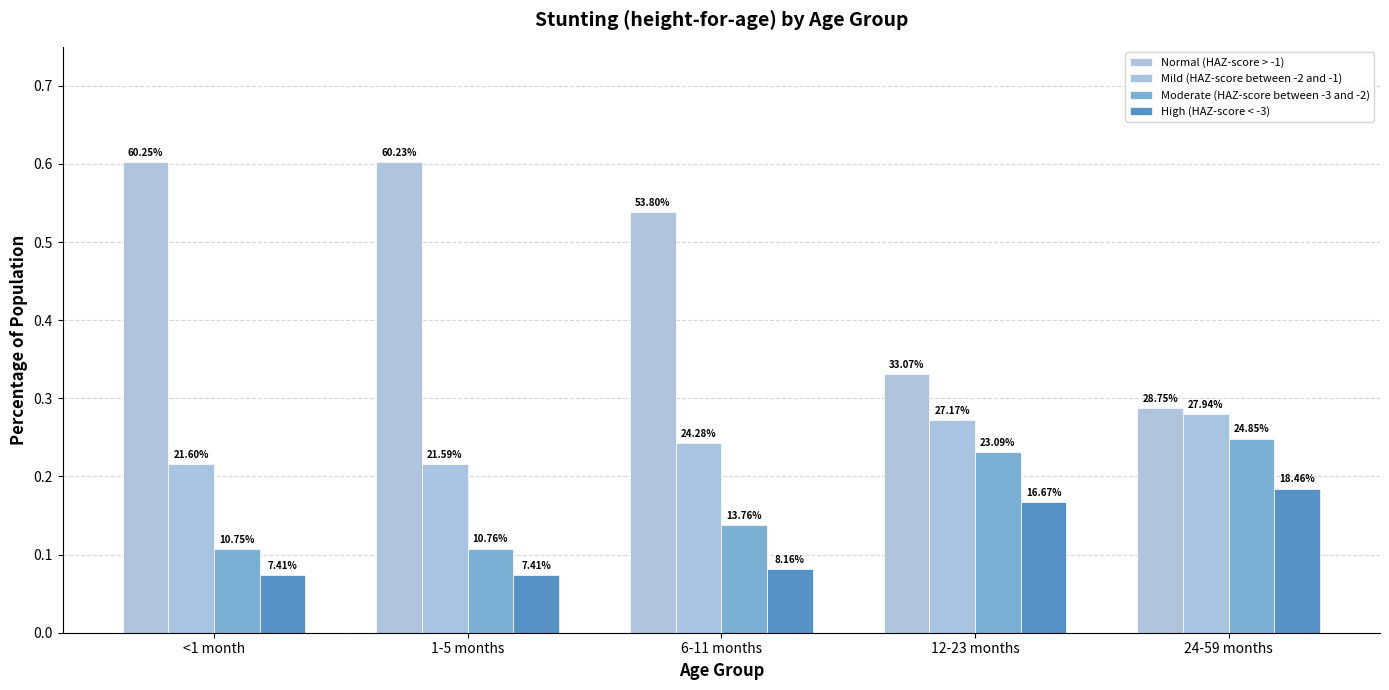

Are the bars grouped side by side (vs. stacked)?

Yes